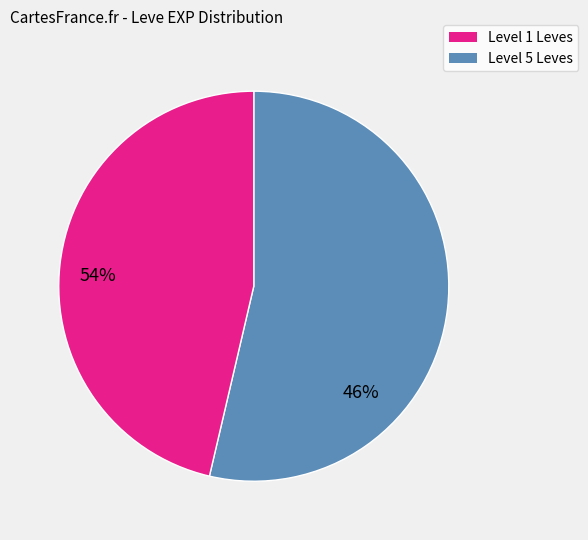

Is there any slice that represents more than half of the pie?

Yes